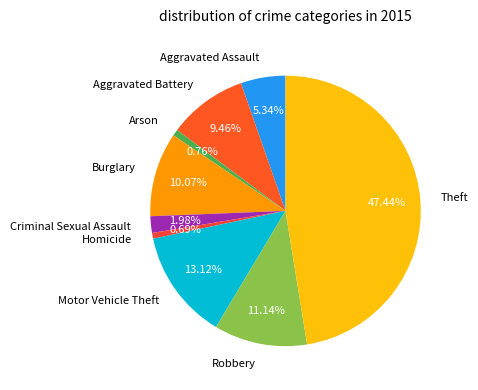

How many segments does this pie chart have?

9